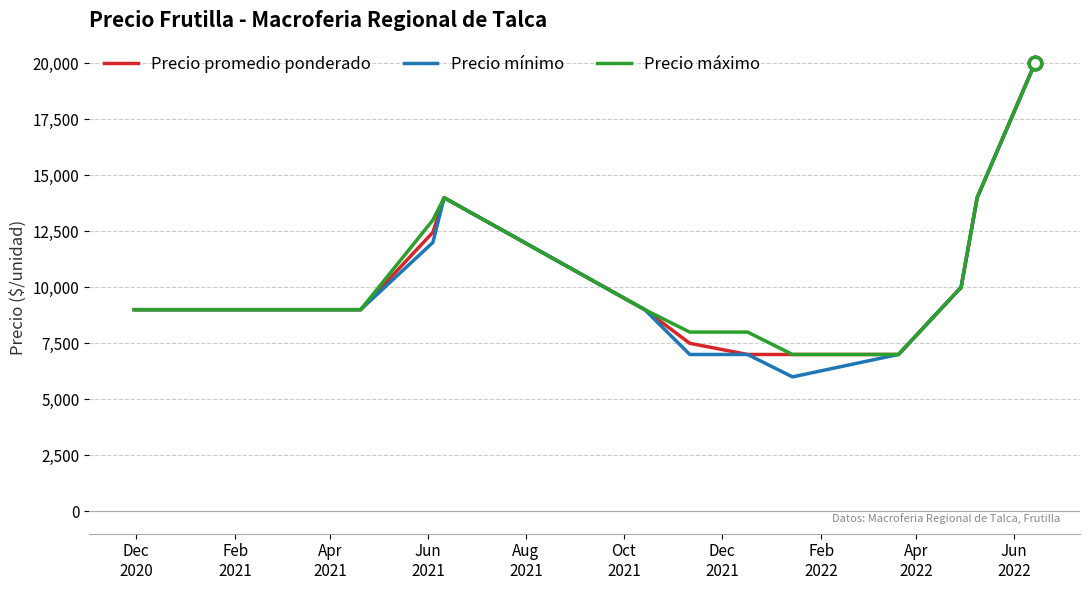

At how many categories does at least one series exceed 14747?

1